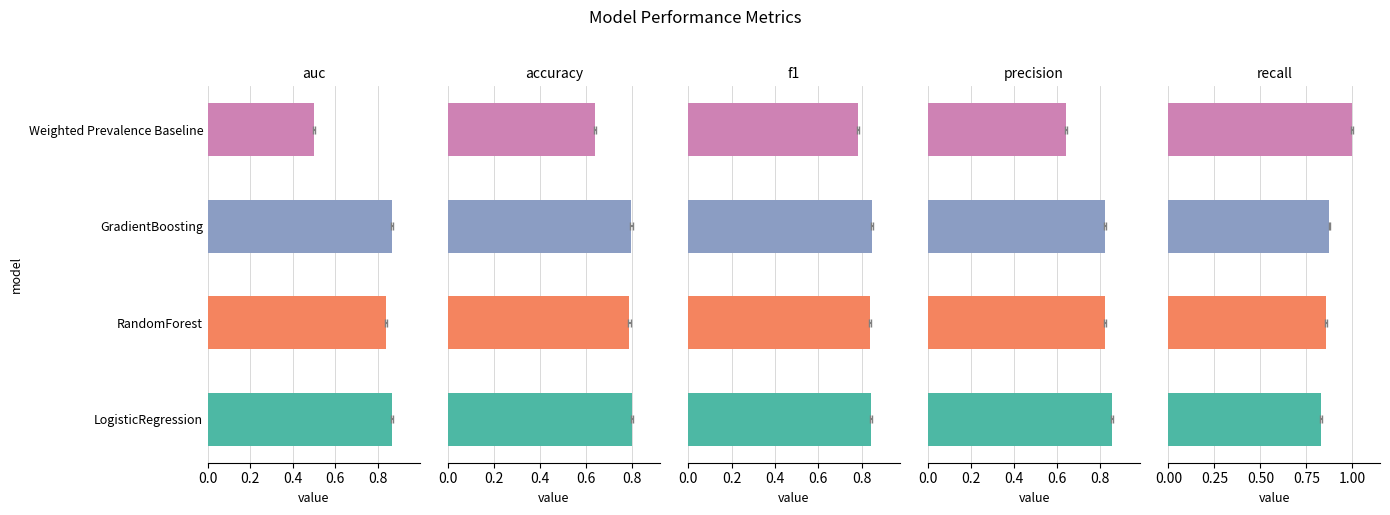

What is the lowest value of the precision series?

0.6